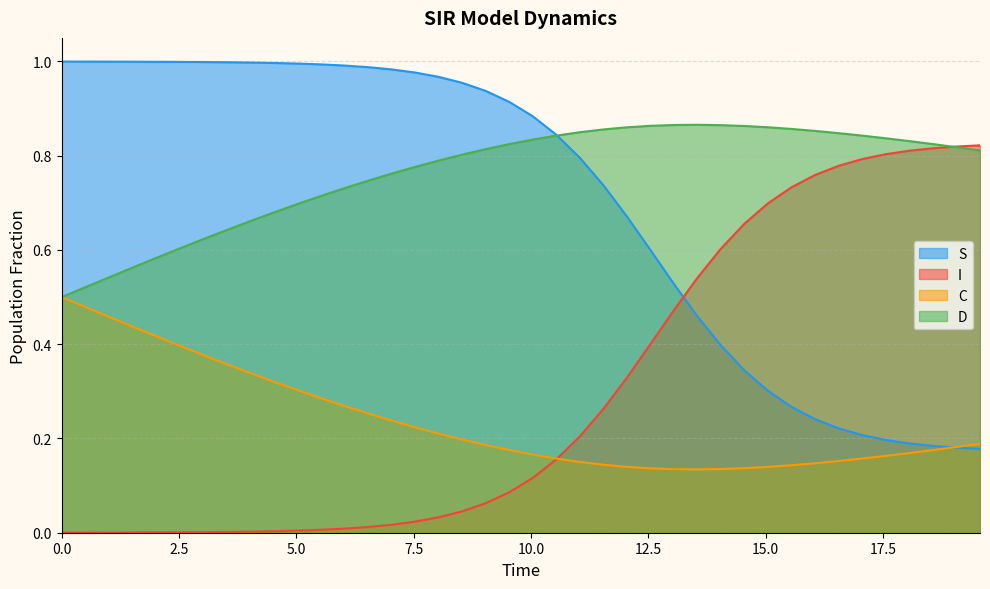

After their last crossing, which series has the higher values: S or I?

I